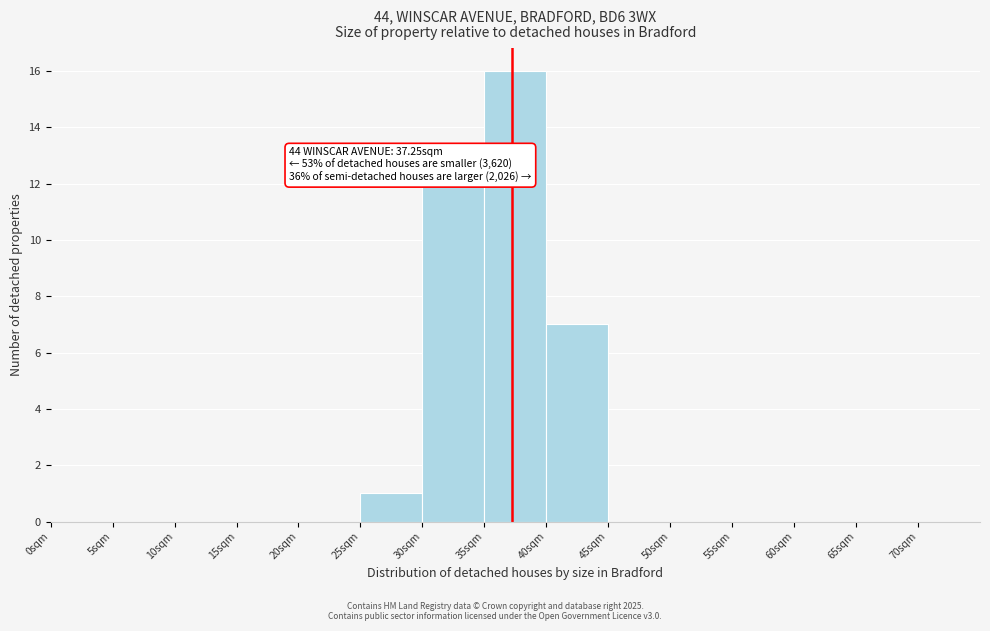

Which range on the x-axis has the tallest bar?

35 to 40